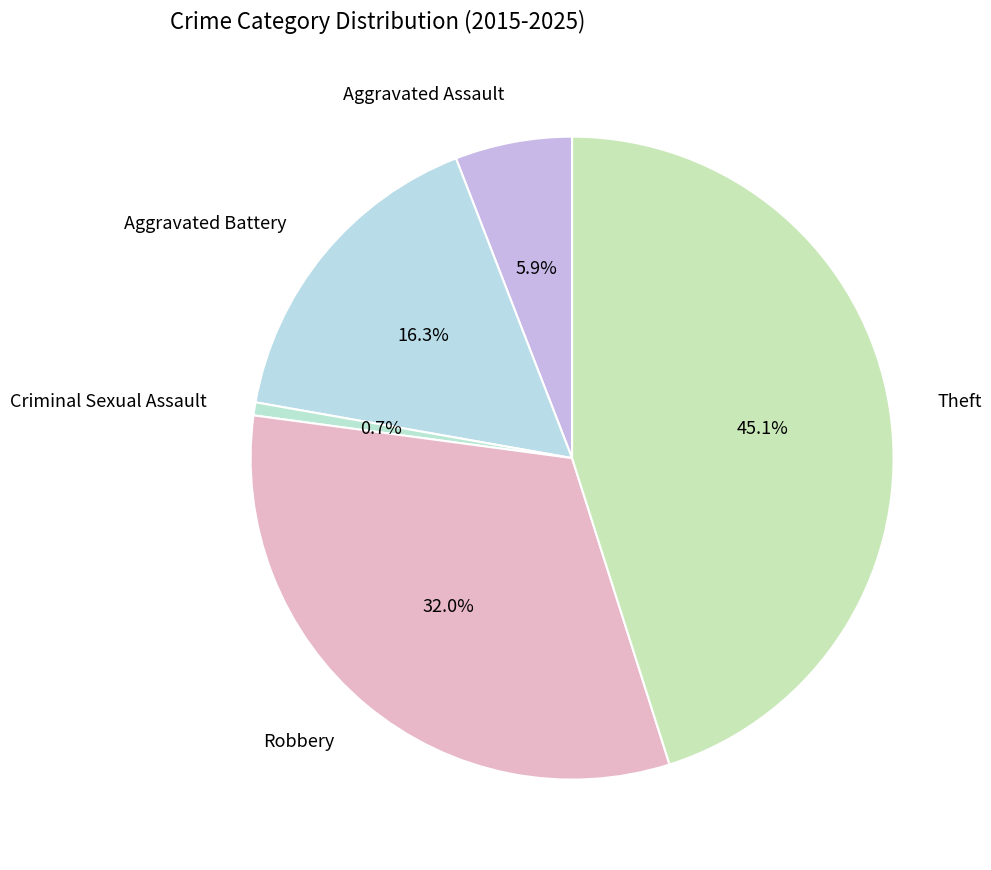

To the nearest percent, what portion does Theft represent?

45%